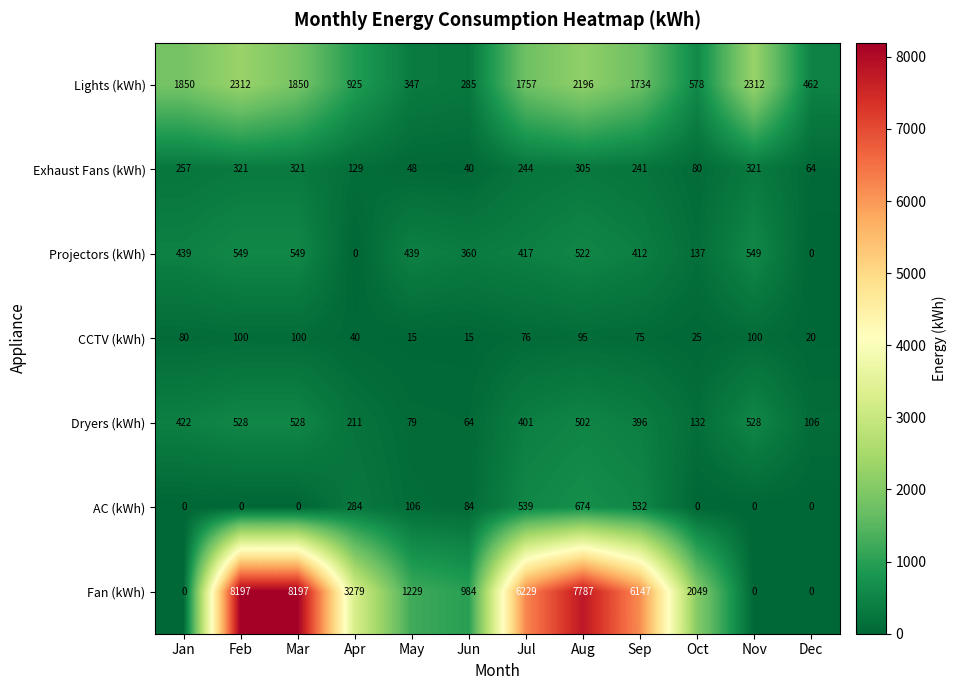

List the series in order of their peak value, lowest first.

CCTV (kWh), Exhaust Fans (kWh), Dryers (kWh), Projectors (kWh), AC (kWh), Lights (kWh), Fan (kWh)